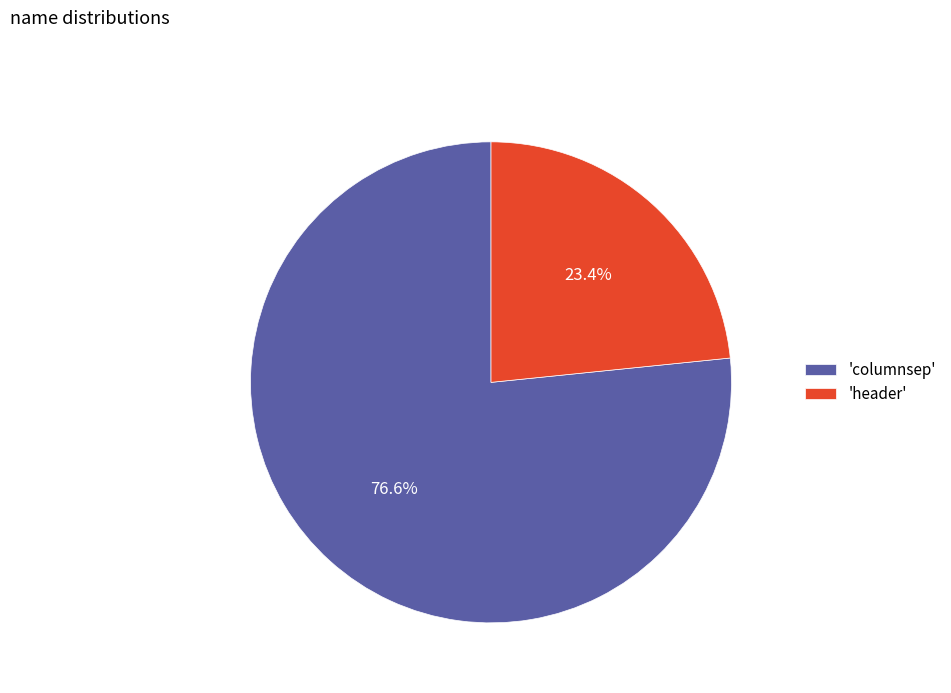

Which slice represents more than half of the pie?

'columnsep'